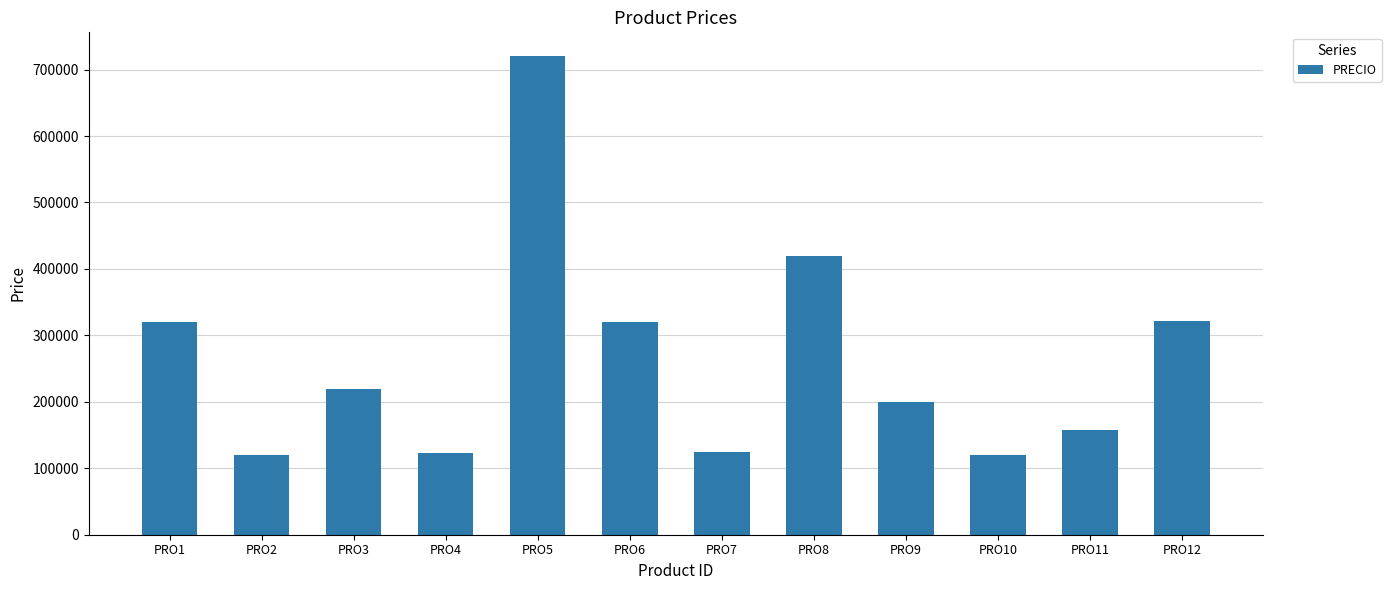

What is the value of the 3rd bar from the left?

220000